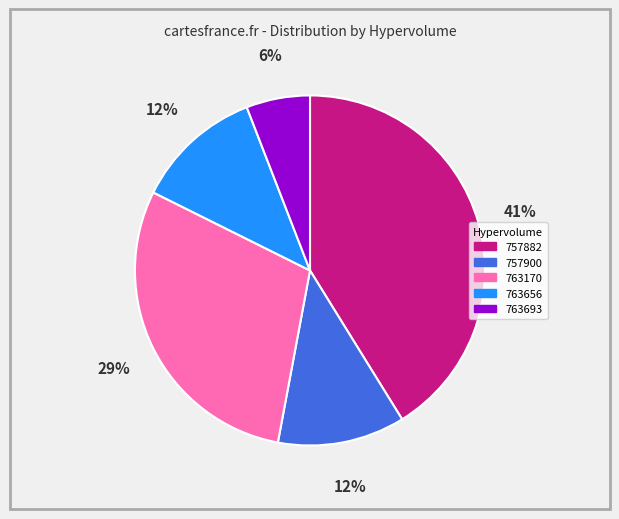

What is the largest slice in the pie chart?

757882